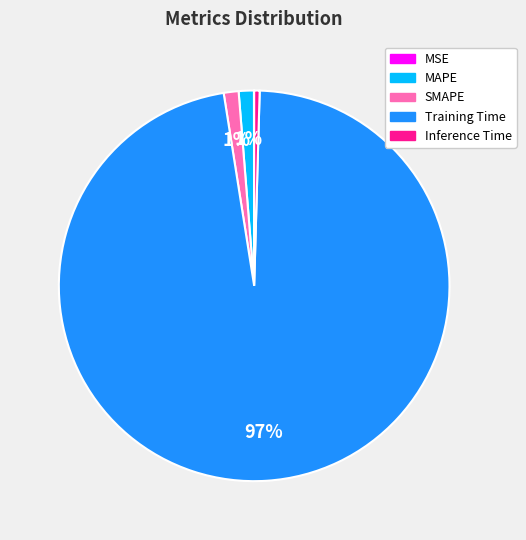

The Training Time slice represents 89% of the pie. True or false?

False